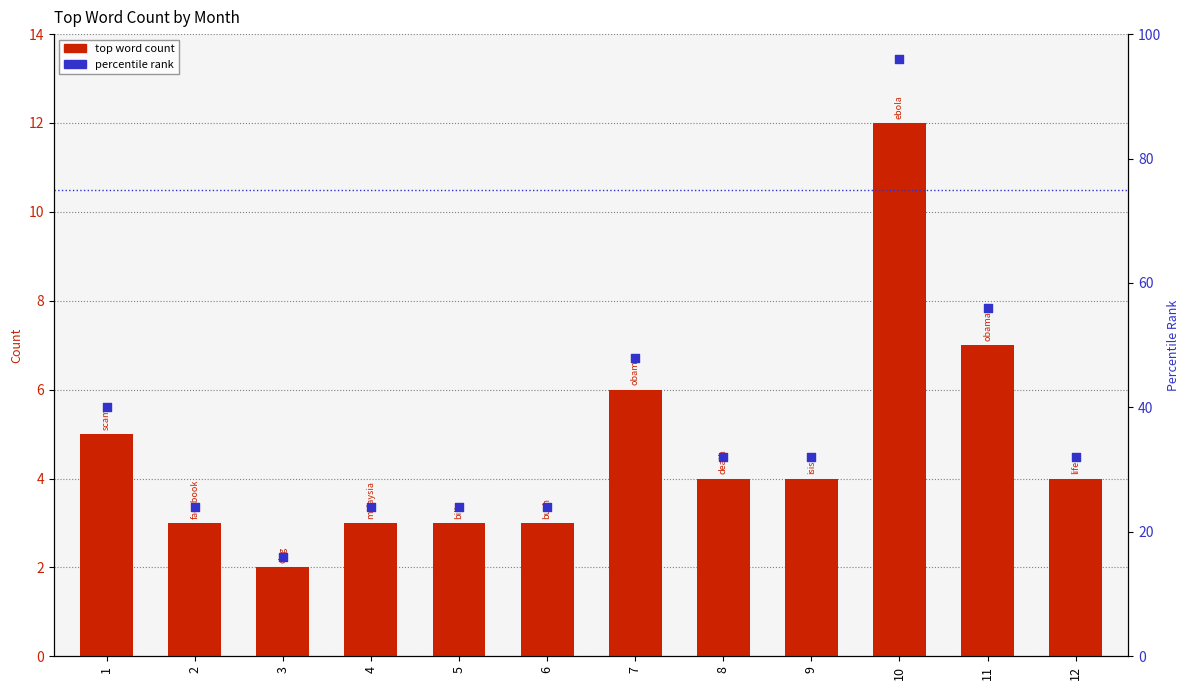

At how many categories does at least one series exceed 42?

3